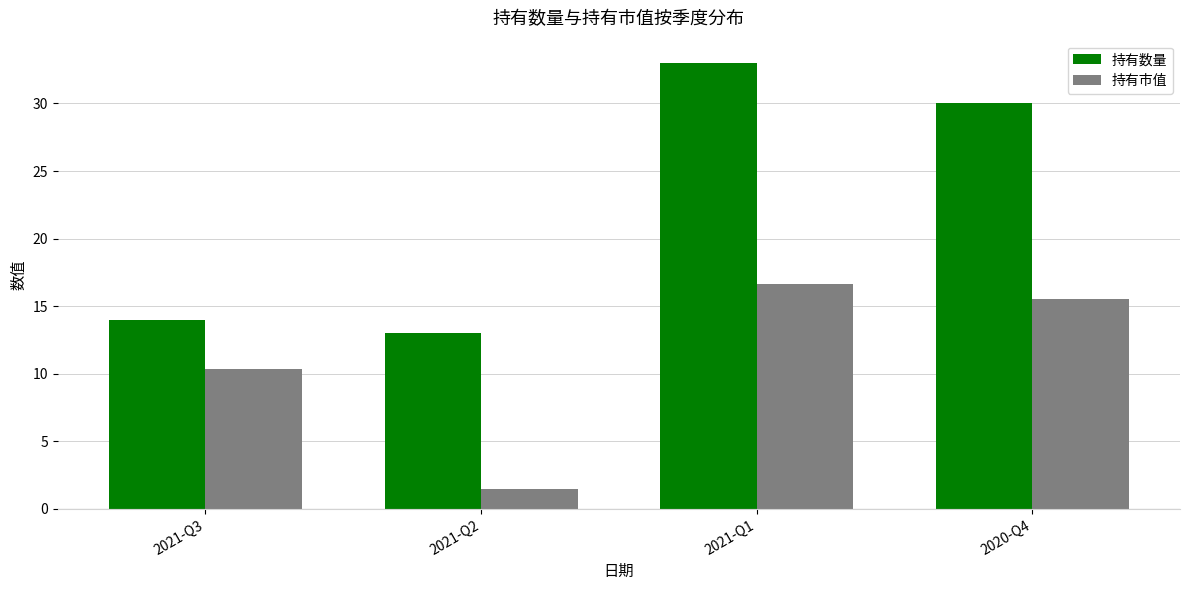

Are the bars horizontal?

No